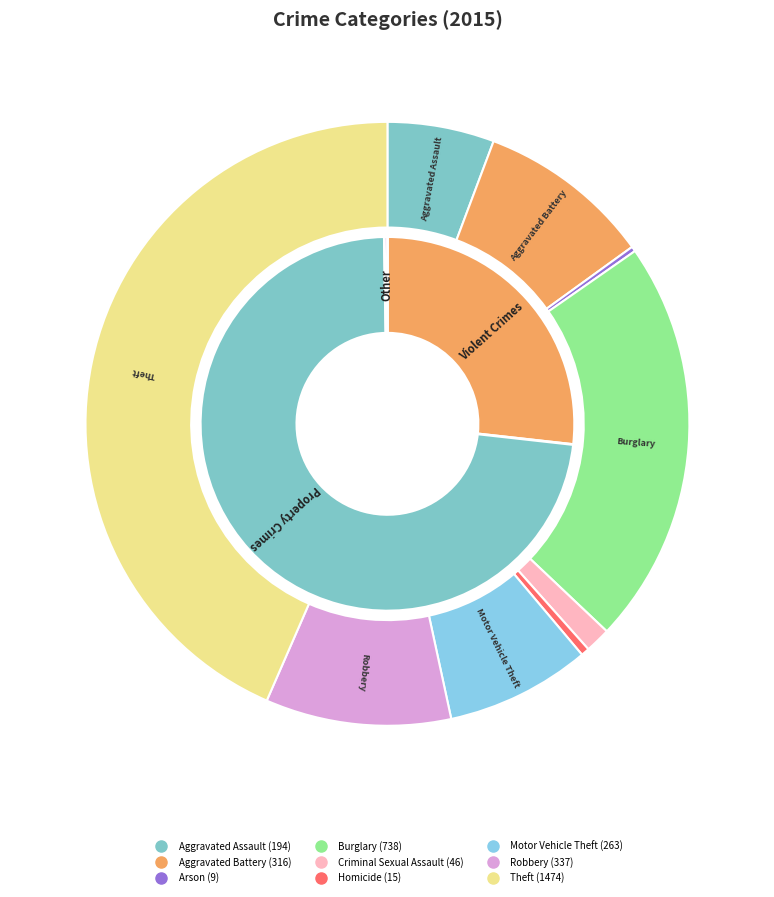

Count the number of slices in the pie.

9